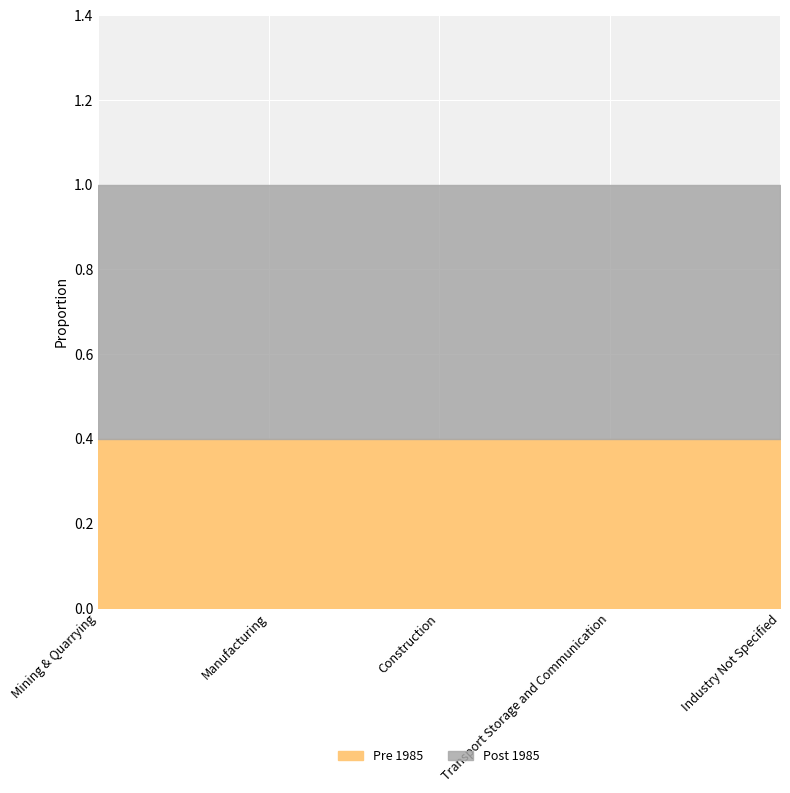

Reading left to right, transcribe all the data shown in this chart.

Pre 1985: Mining & Quarrying=0.4	Manufacturing=0.4	Construction=0.4	Transport Storage and Communication=0.4	Industry Not Specified=0.4
Post 1985: Mining & Quarrying=0.6	Manufacturing=0.6	Construction=0.6	Transport Storage and Communication=0.6	Industry Not Specified=0.6